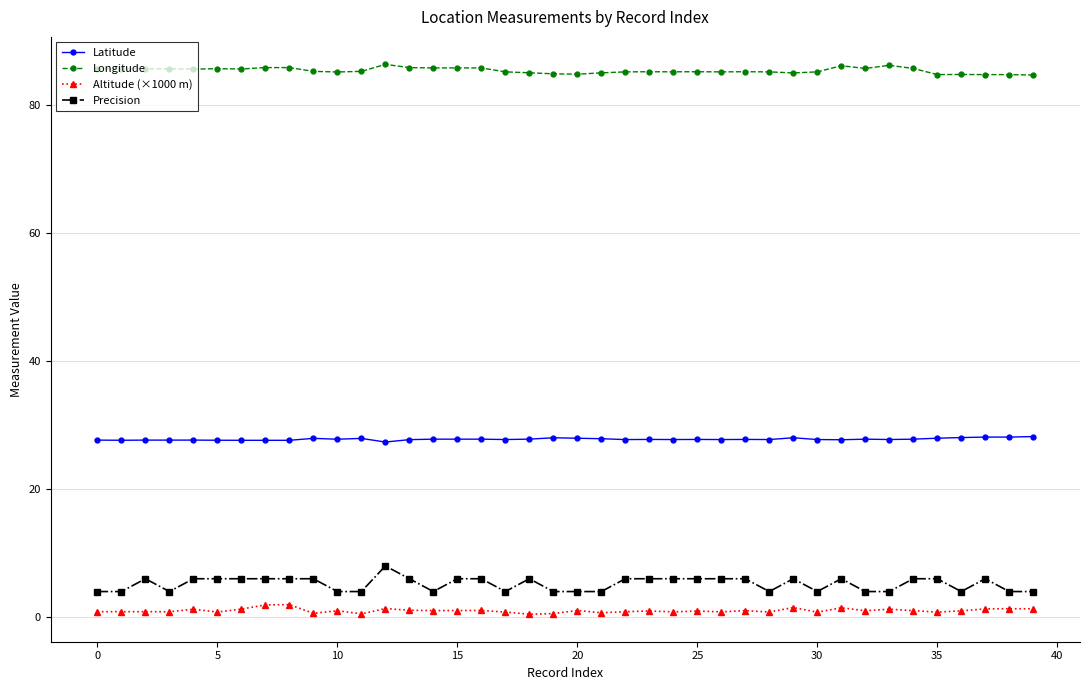

What is the average value of the Precision series?

5.2